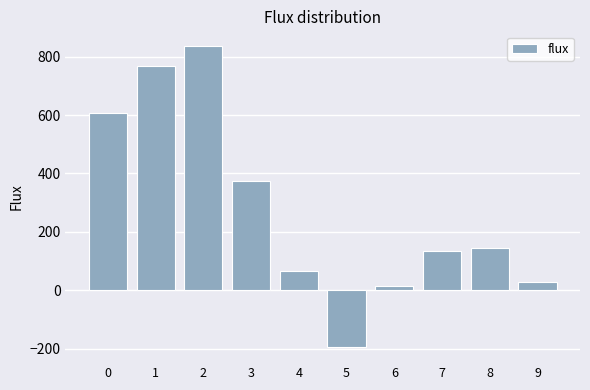

The chart shows a value of 193.6 at 3. True or false?

False